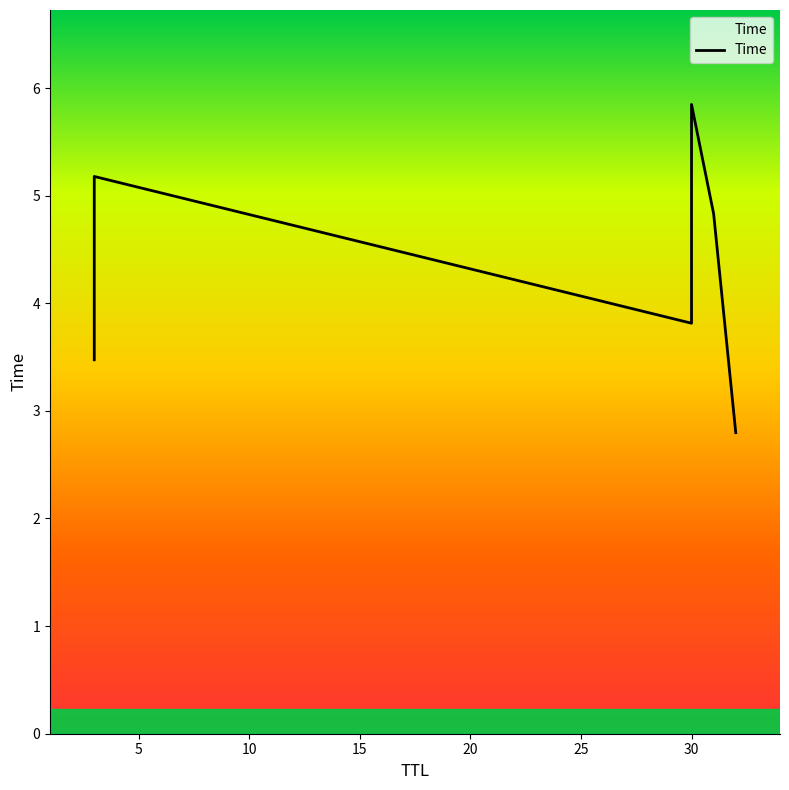

At which category does the chart reach its peak across all series?

30